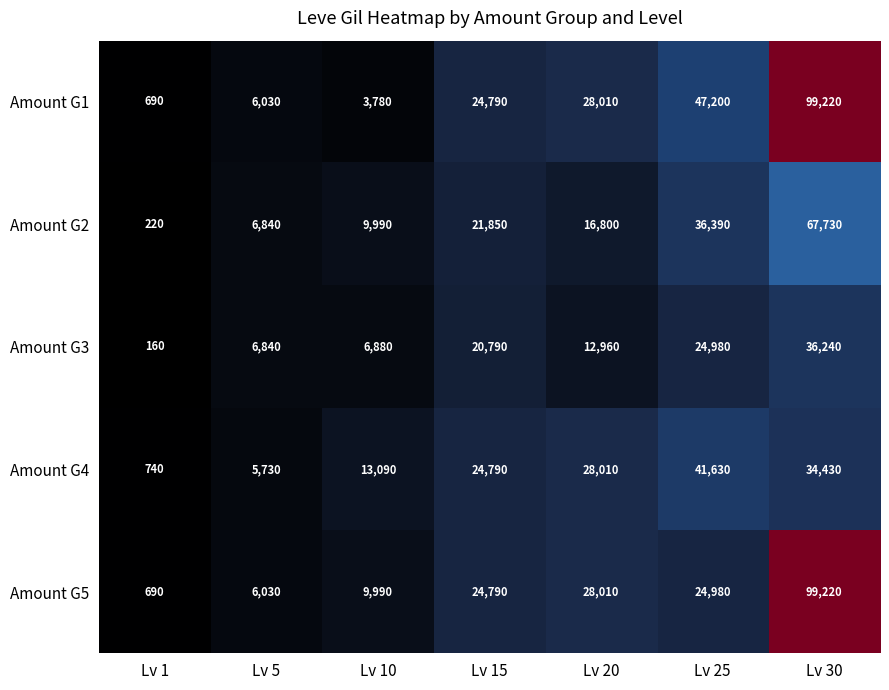

What is the maximum value for Amount G5?

99220